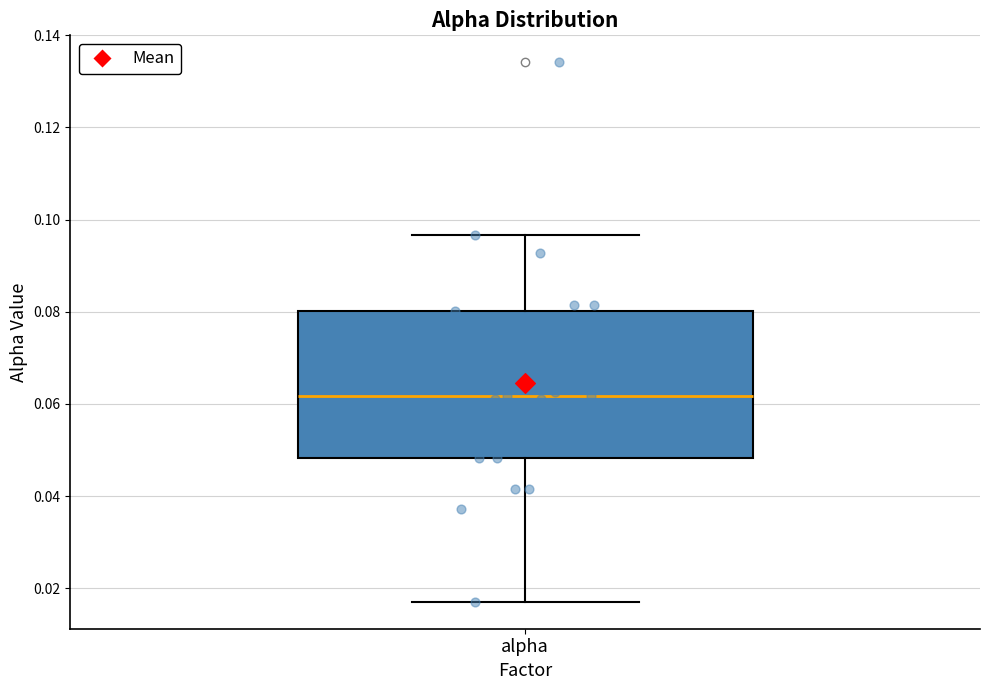

Where is the lower edge of the box for alpha on the y-axis? The values are not printed on the chart, so give them approximately, as read against the axis.

0.048